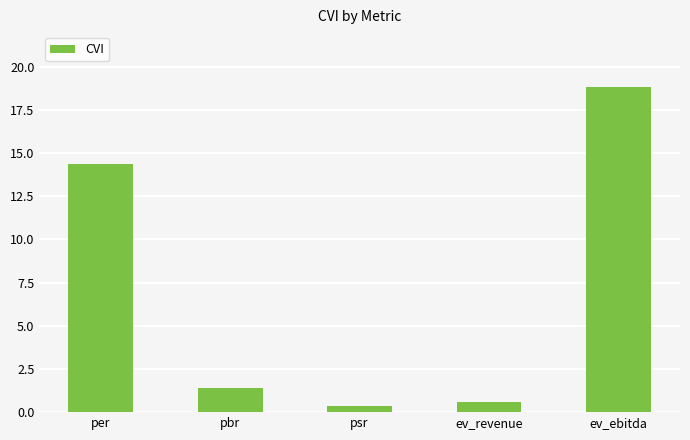

List the labels in order of value, smallest first.

psr, ev_revenue, pbr, per, ev_ebitda